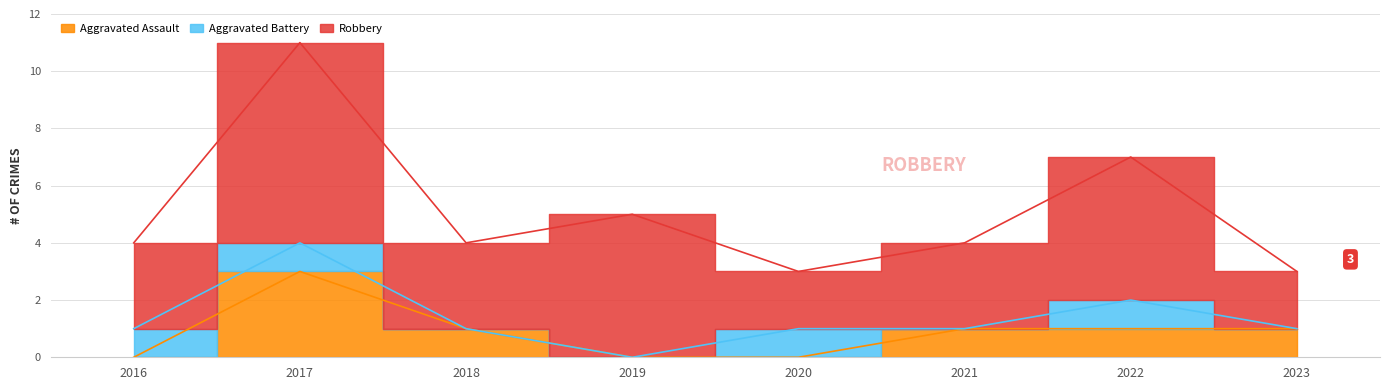

Does the chart display data point markers on the line(s)?

No